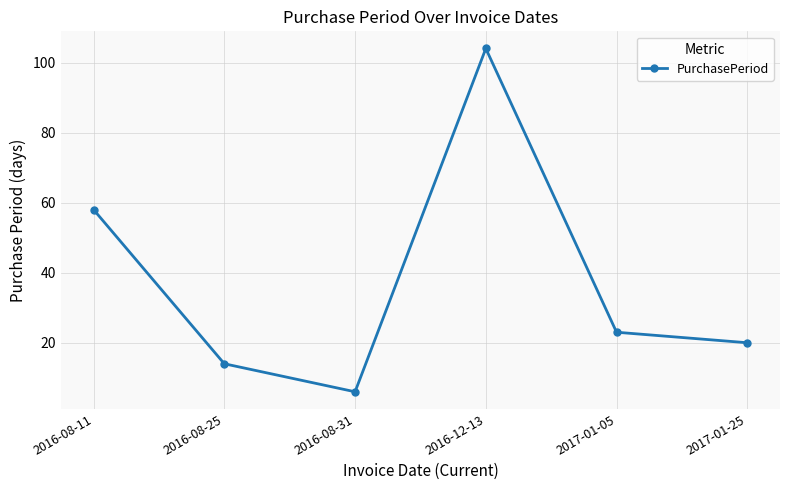

Reading left to right, list all the values displayed in this chart.

2016-08-11=58	2016-08-25=14	2016-08-31=6	2016-12-13=104	2017-01-05=23	2017-01-25=20